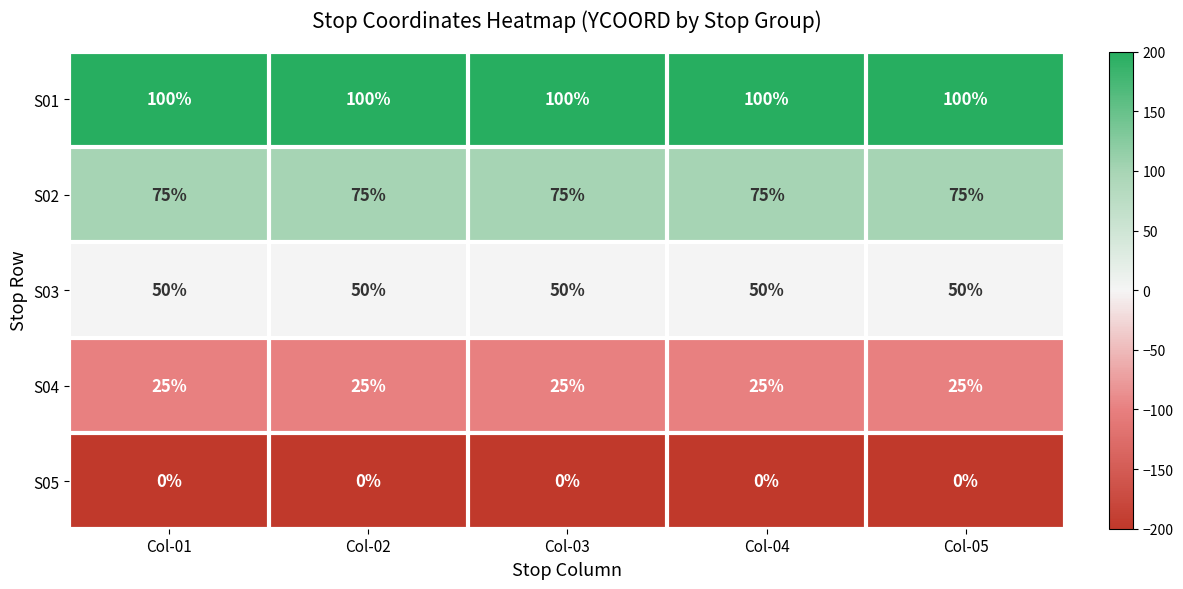

What is the difference between the highest and lowest values at Col-05?

100